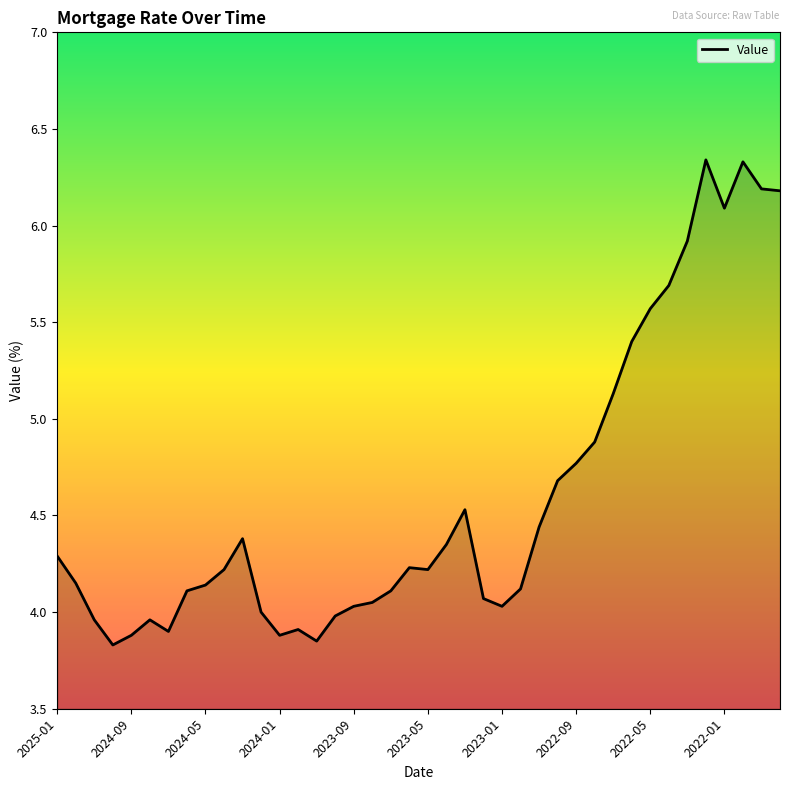

What is the smallest value displayed?

3.8